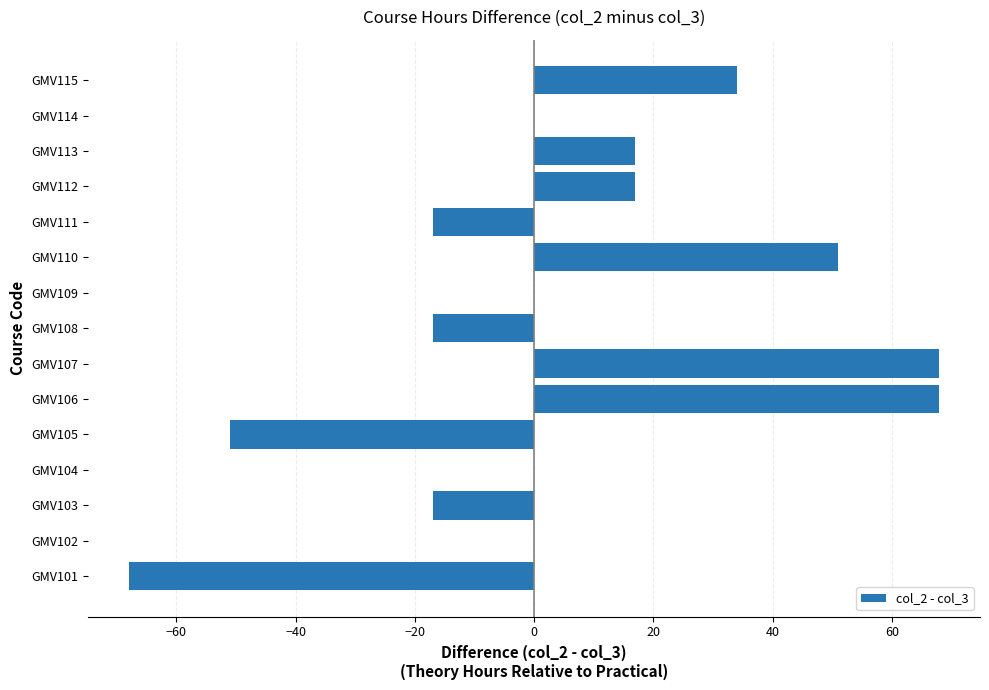

True or false: the data shows 34 at GMV115.

True